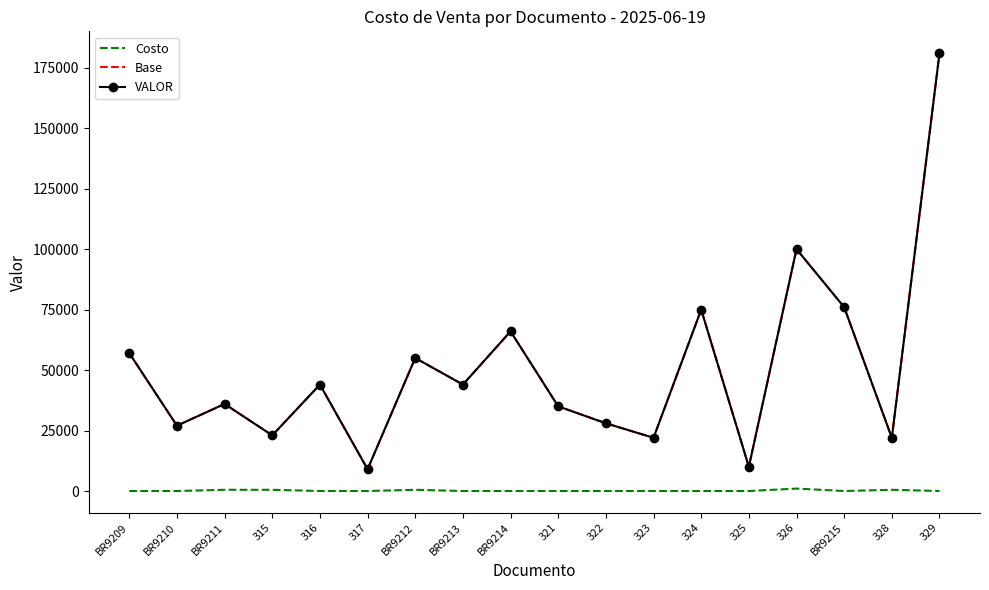

Count the number of categories in the chart.

18